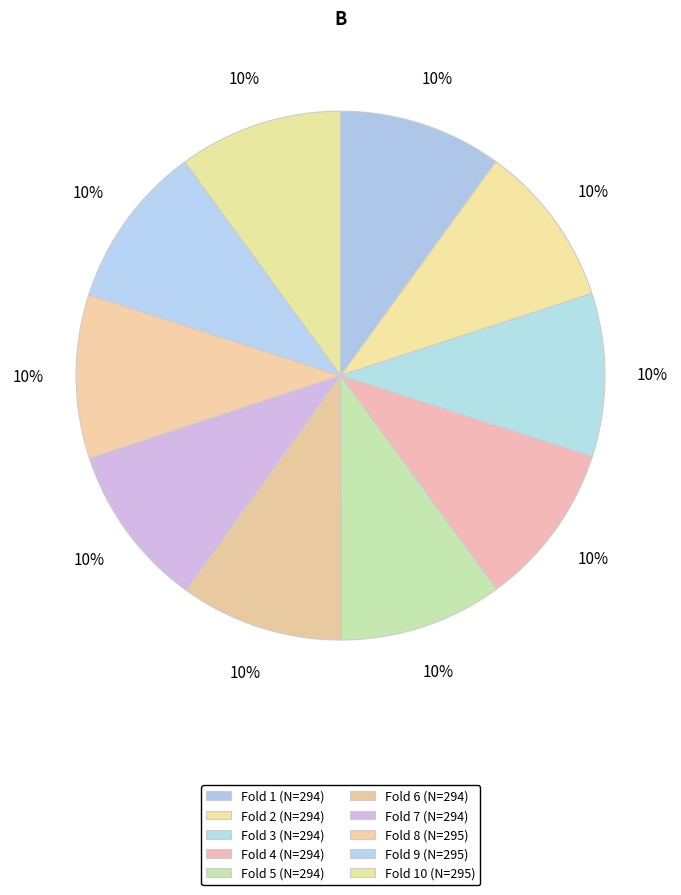

Which category has the smallest portion of the pie?

Fold 1